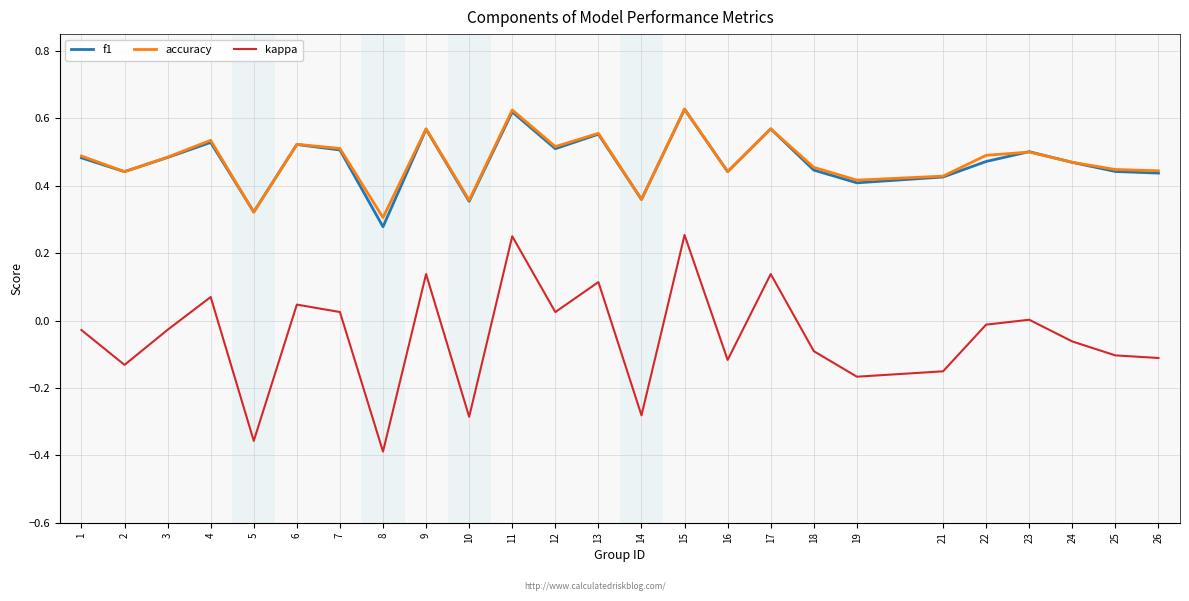

What is the sum of the f1 values at 5 and 1?

0.8